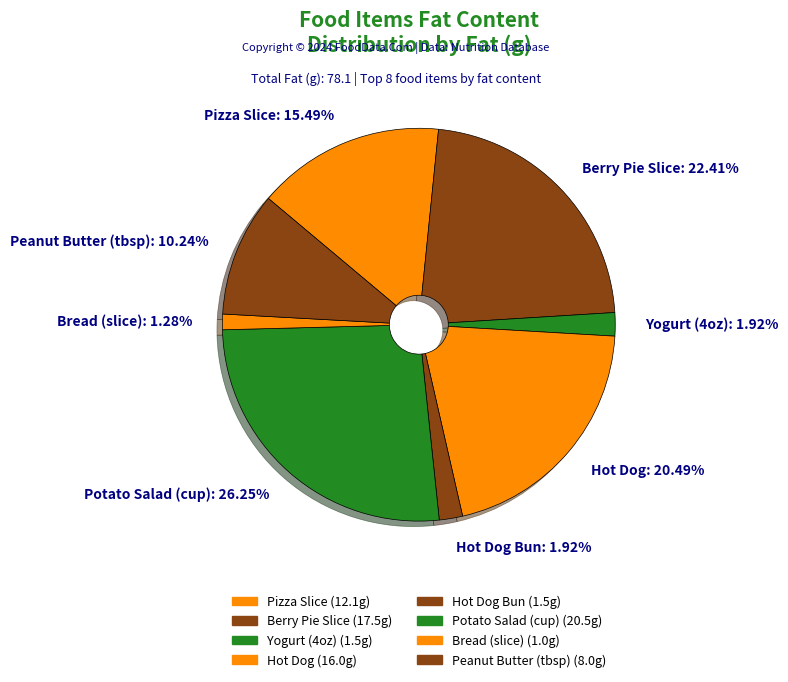

Which slice is the smallest?

Bread (slice)